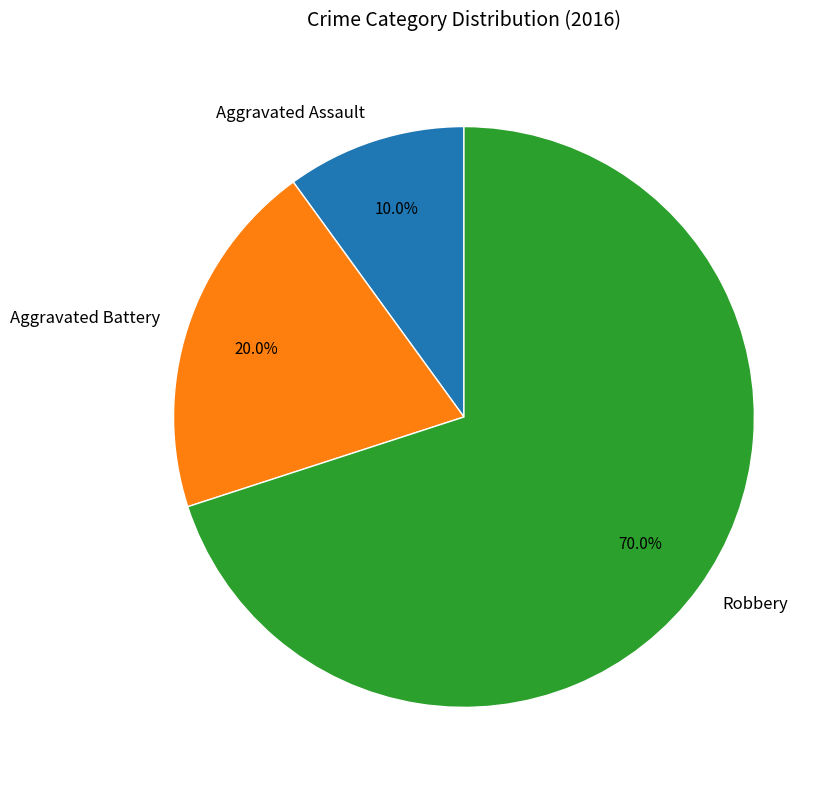

Does Aggravated Assault represent more than half of the total?

No